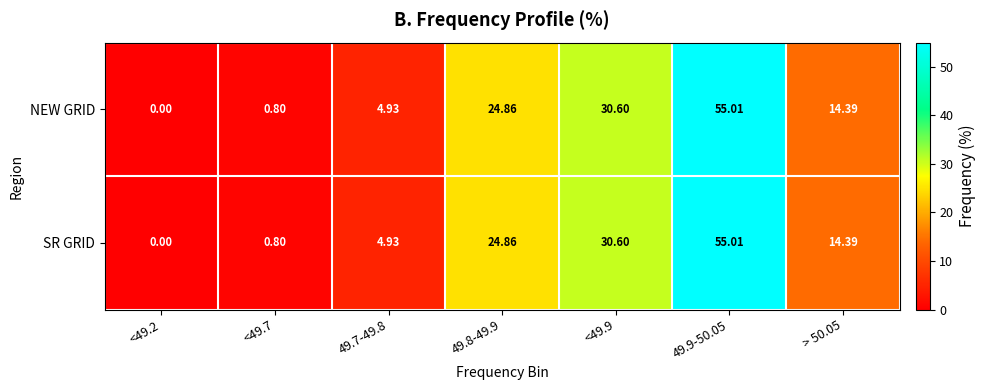

Is the value of SR GRID at <49.2 greater than the value of NEW GRID at 49.8-49.9?

No